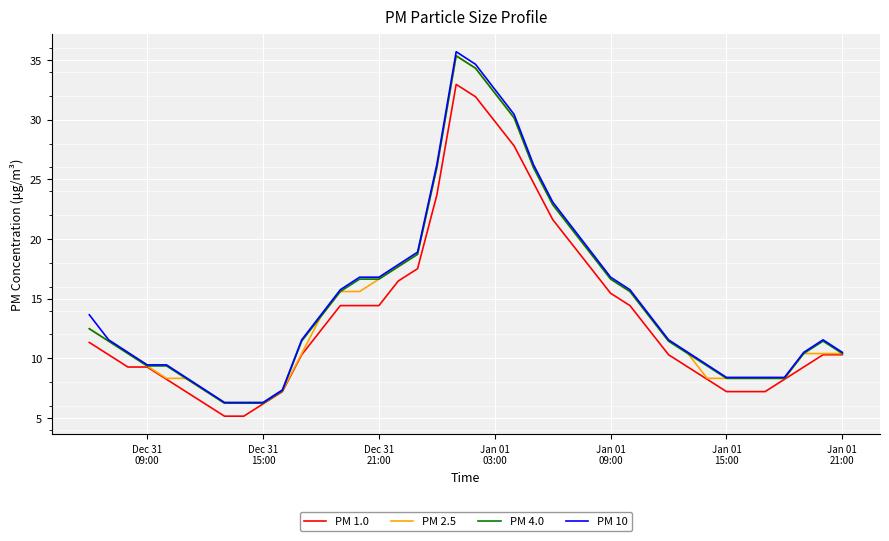

Which series has the widest spread of values?

PM 10